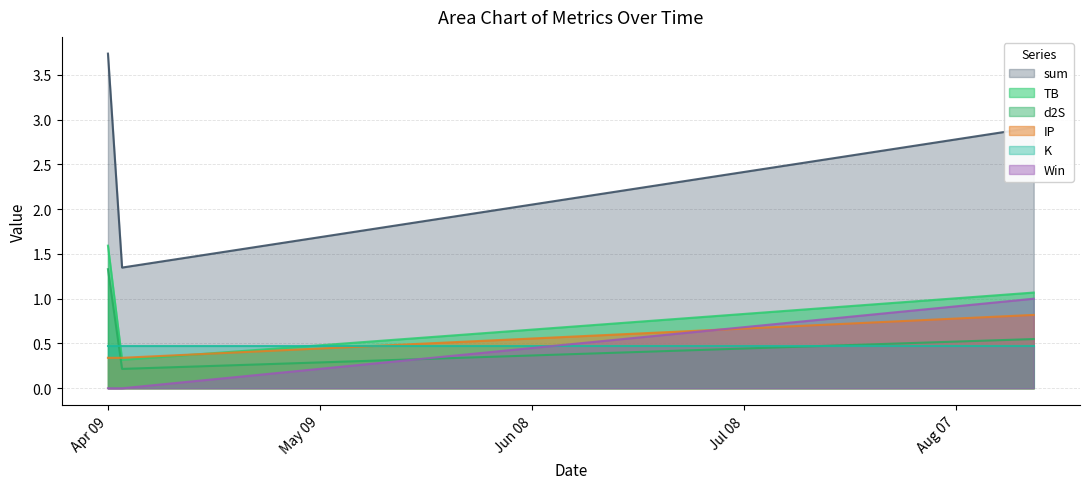

What is the maximum value for Win?

1.0